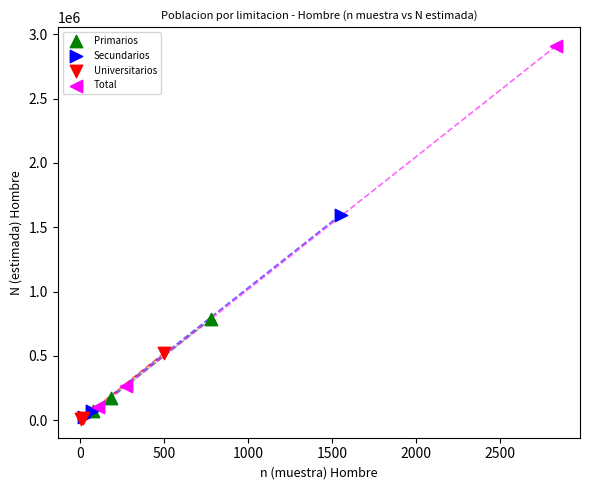

Which series contains the highest Y value?

Total